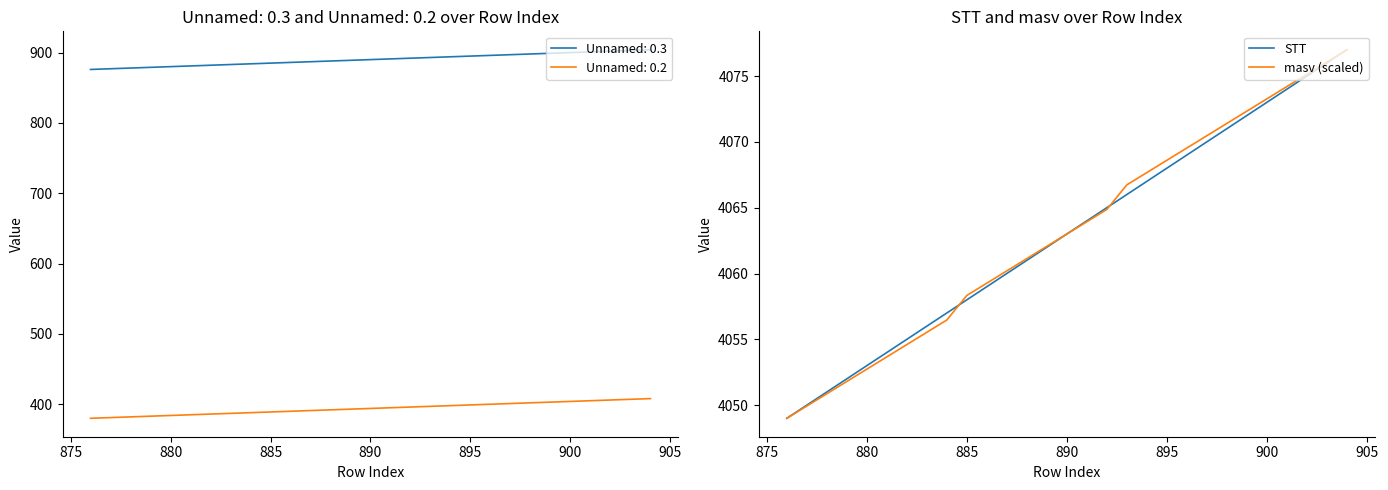

The masv (scaled) series shows 4052.7 at 880. True or false?

True